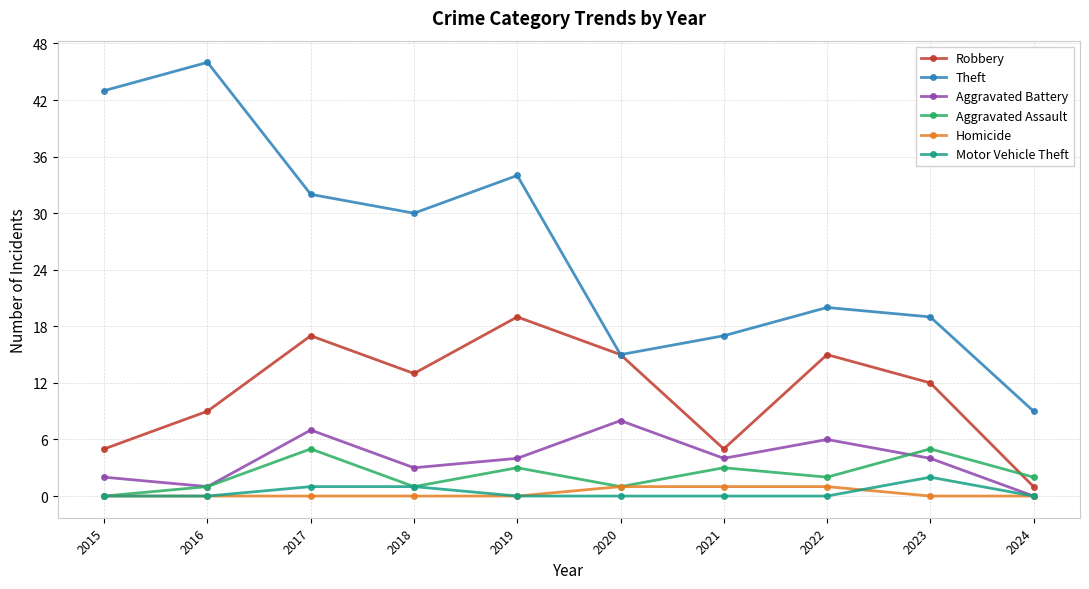

True or false: Aggravated Battery has a value of 1 at 2018.

False